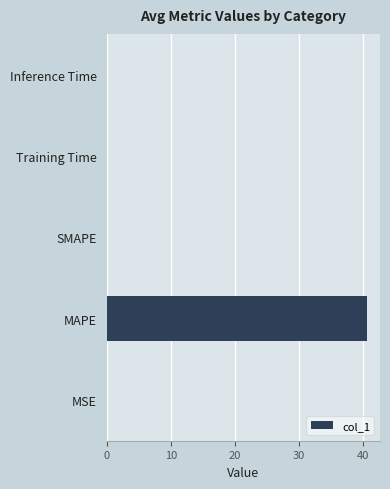

Count the number of categories in the chart.

5